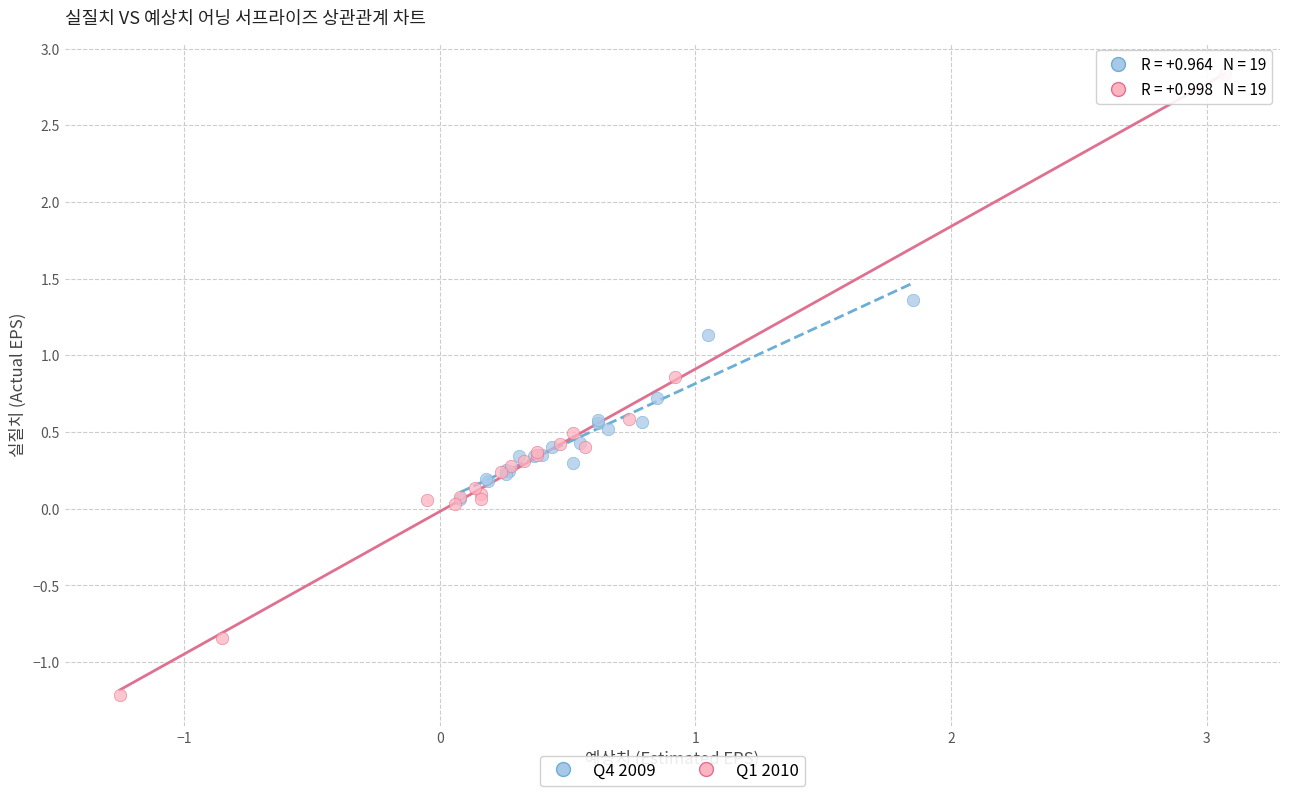

What are all the series names shown in the legend?

Q4 2009, Q1 2010